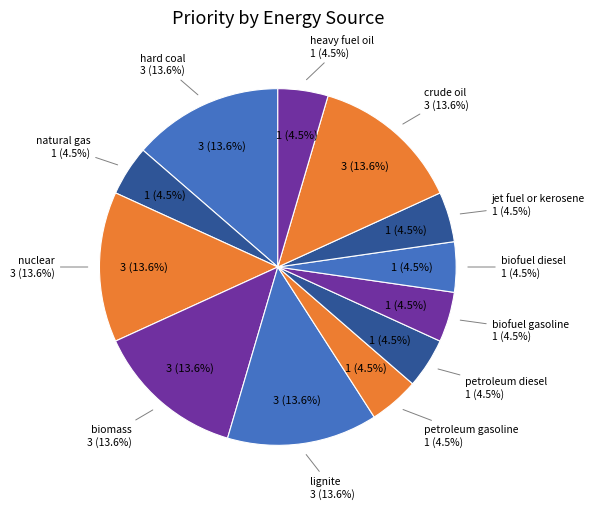

Does jet fuel or kerosene represent more than half of the total?

No